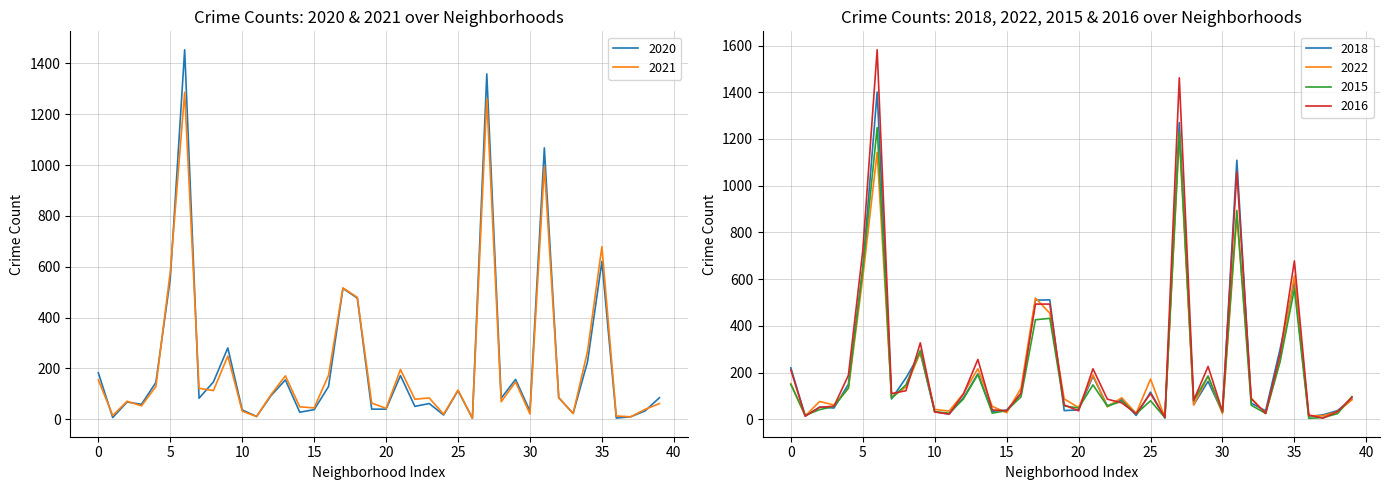

What are all the series names shown in the legend?

2020, 2021, 2018, 2022, 2015, 2016